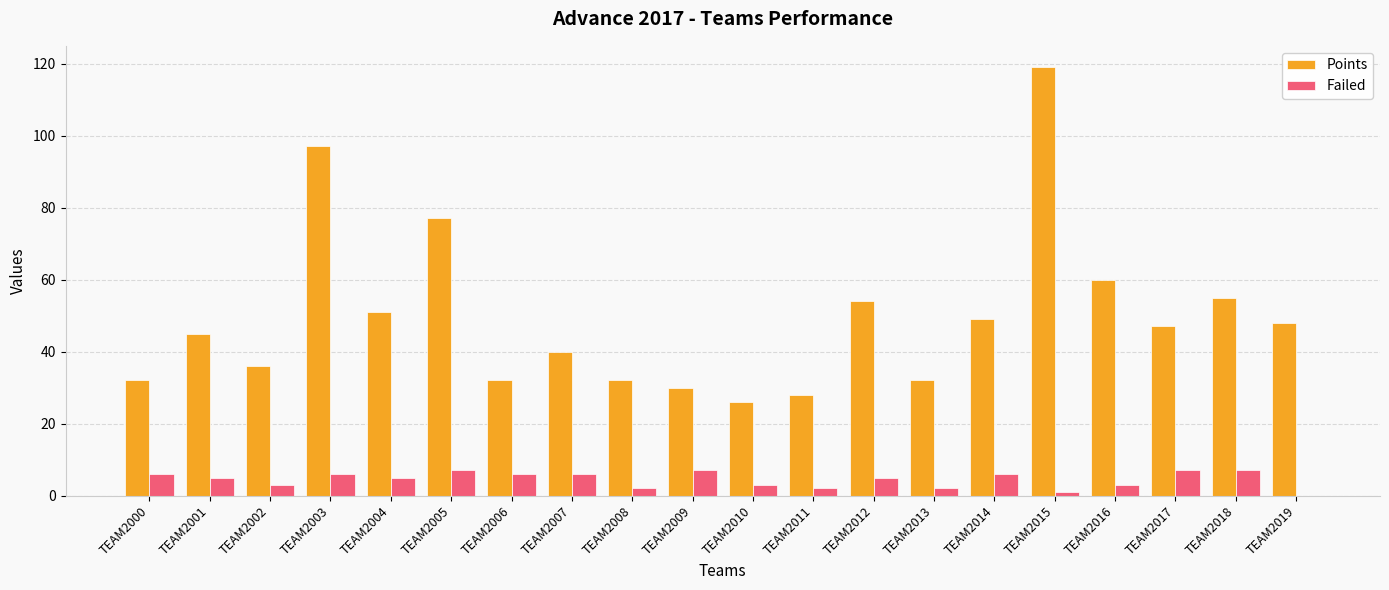

Which series changed the most between TEAM2013 and TEAM2014?

Points